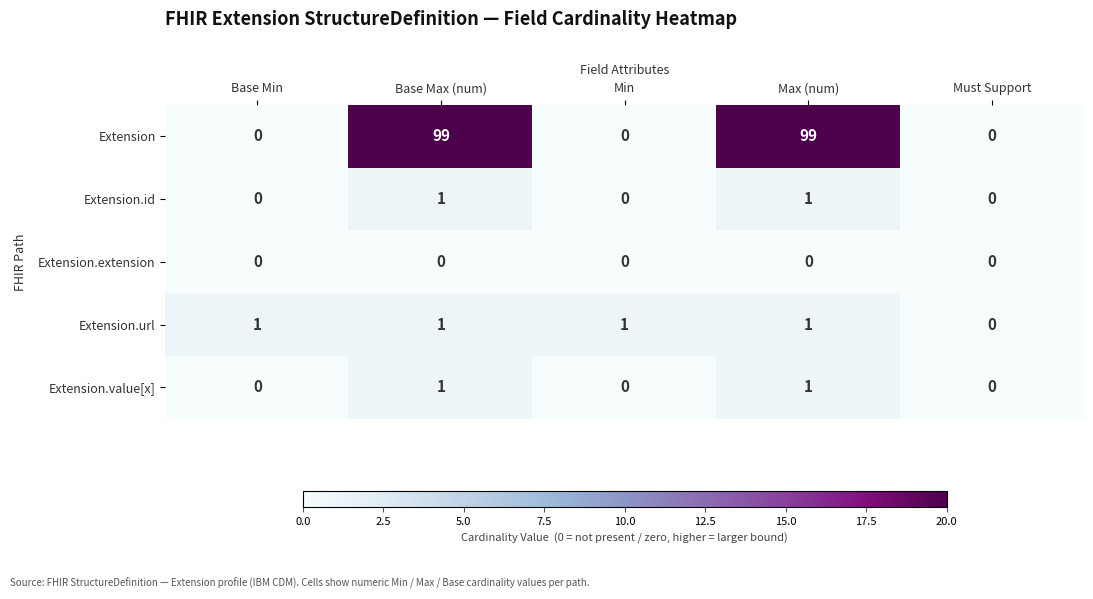

Count the Extension.id values in the range 0 to 1.

5